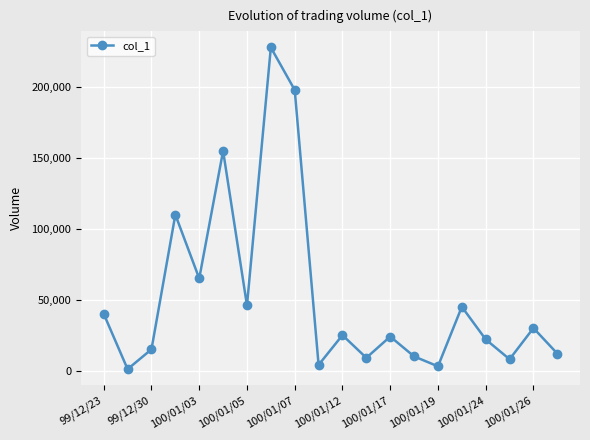

How many interior local valleys (lower than both neighbors) does the data have?

7